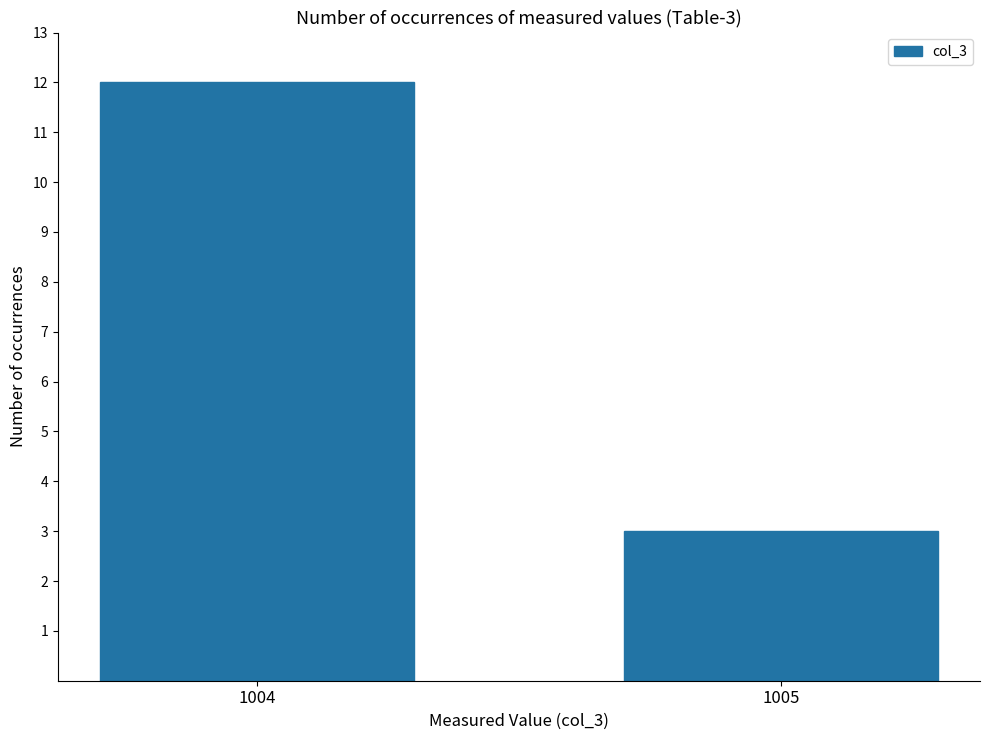

Rank the categories by value from highest to lowest.

1004, 1005